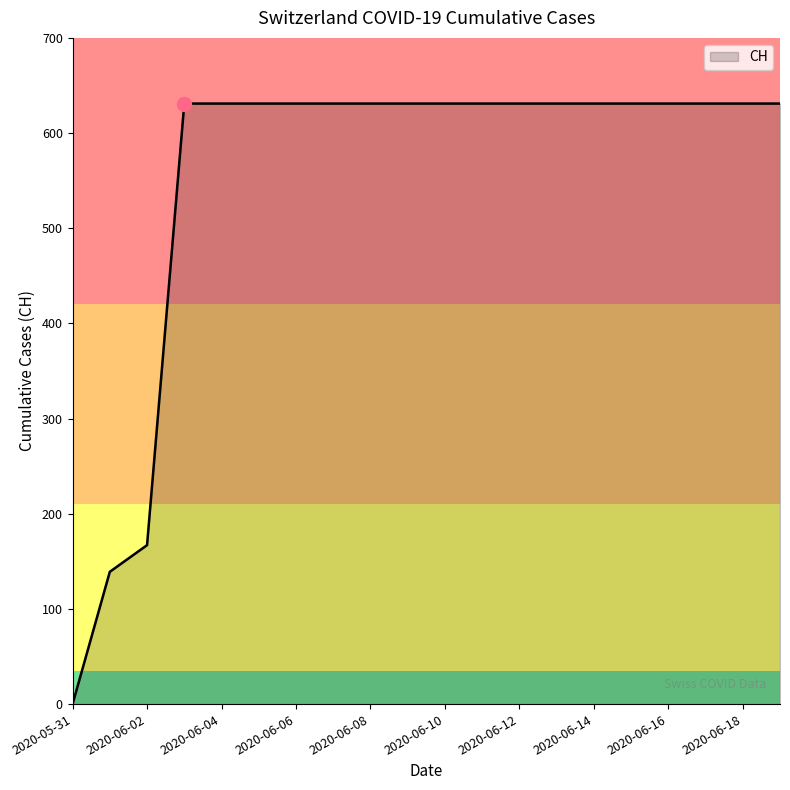

What is the sum of all values?

11033